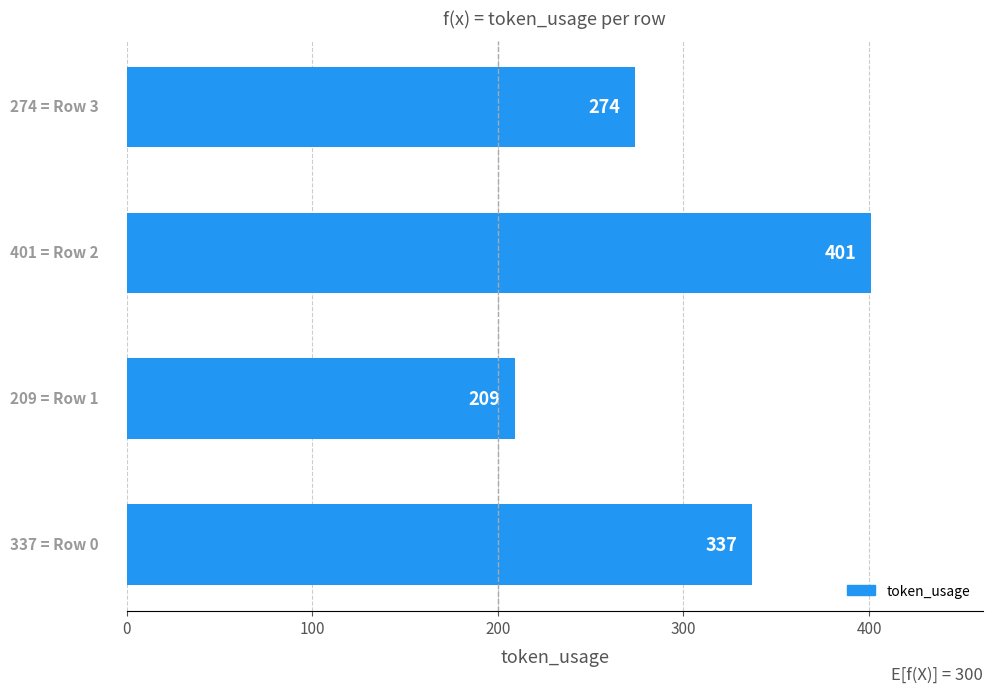

Count the values in the range 274 to 401.

3